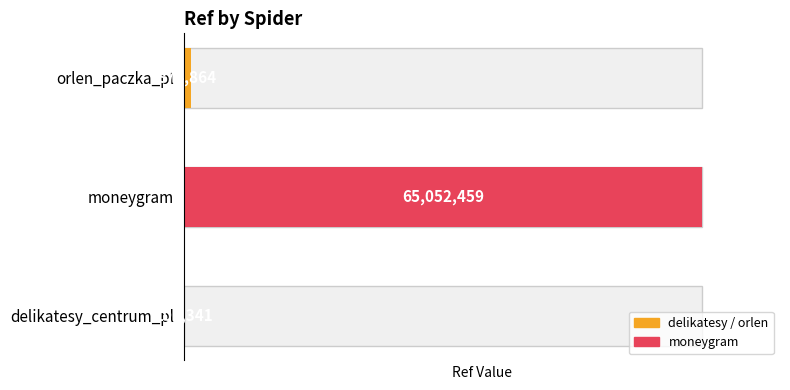

List the labels in order of value, smallest first.

delikatesy_centrum_pl, orlen_paczka_pl, moneygram